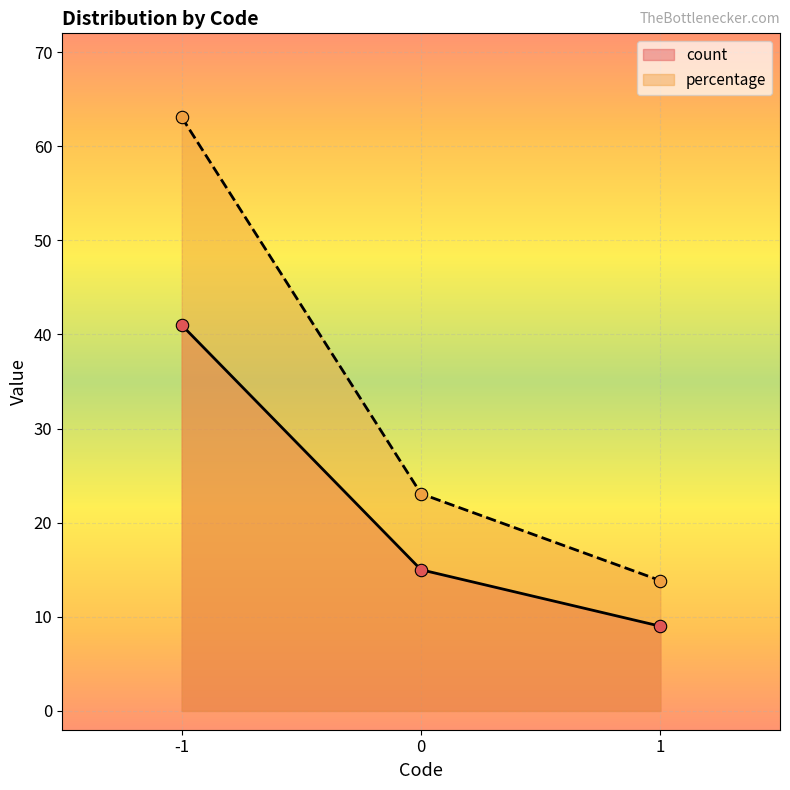

Which series has the largest Y range (max minus min)?

percentage